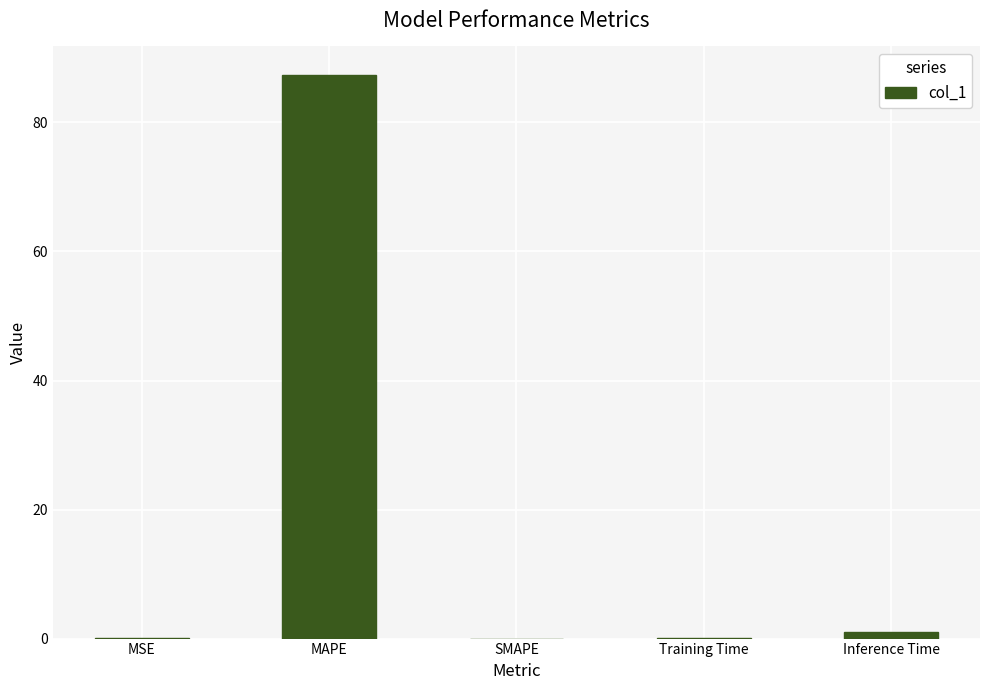

Which category has the highest value across all series?

MAPE